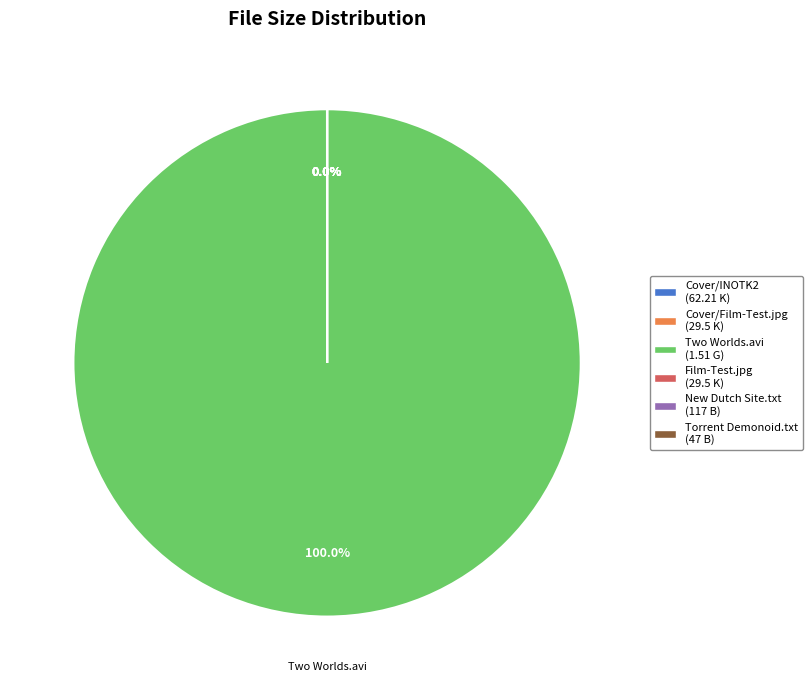

To the nearest percent, what is the average slice percentage?

17%